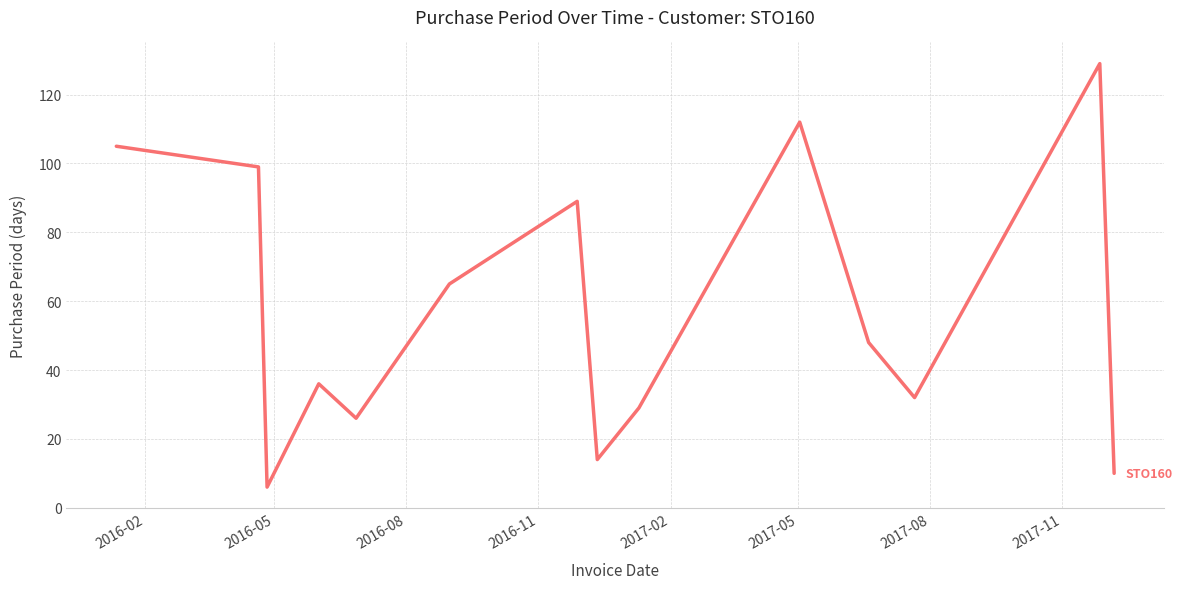

What is the smallest value displayed?

6